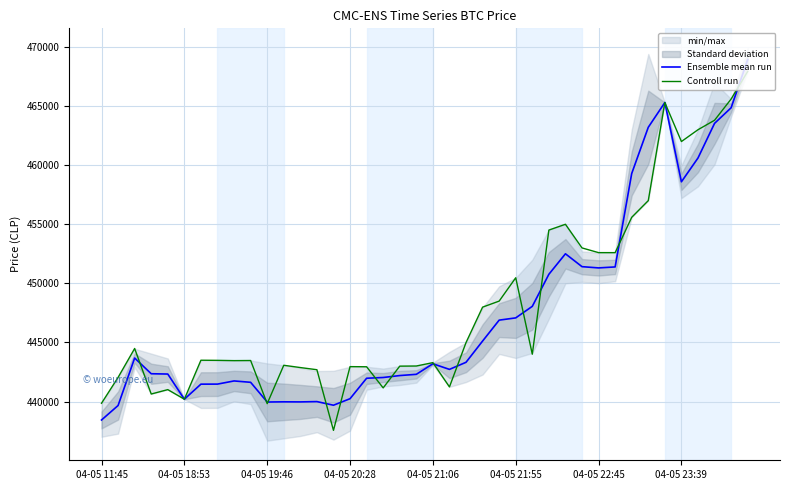

What is the sum of the Controll run values at 24 and 27?

903009.0